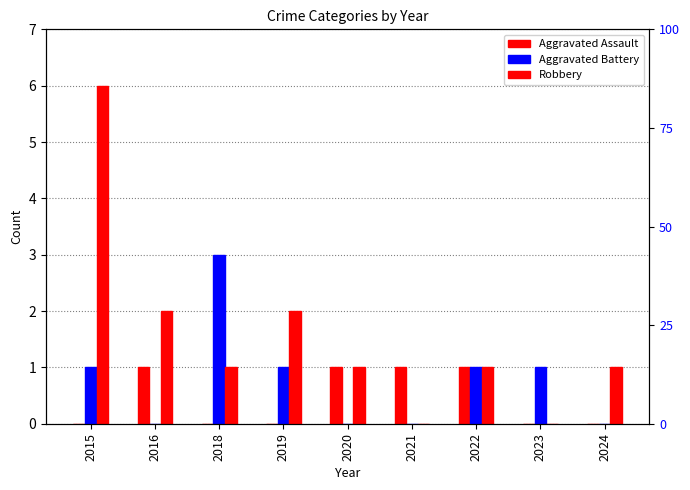

Which has a higher value, 2015 or 2016?

2016